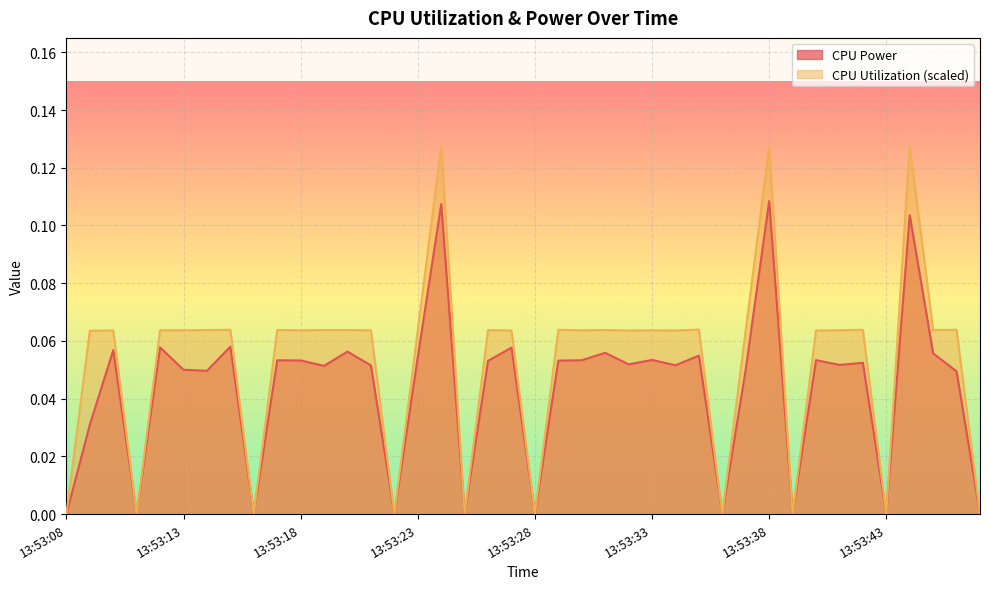

True or false: CPU Utilization and CPU Power intersect in this chart.

False